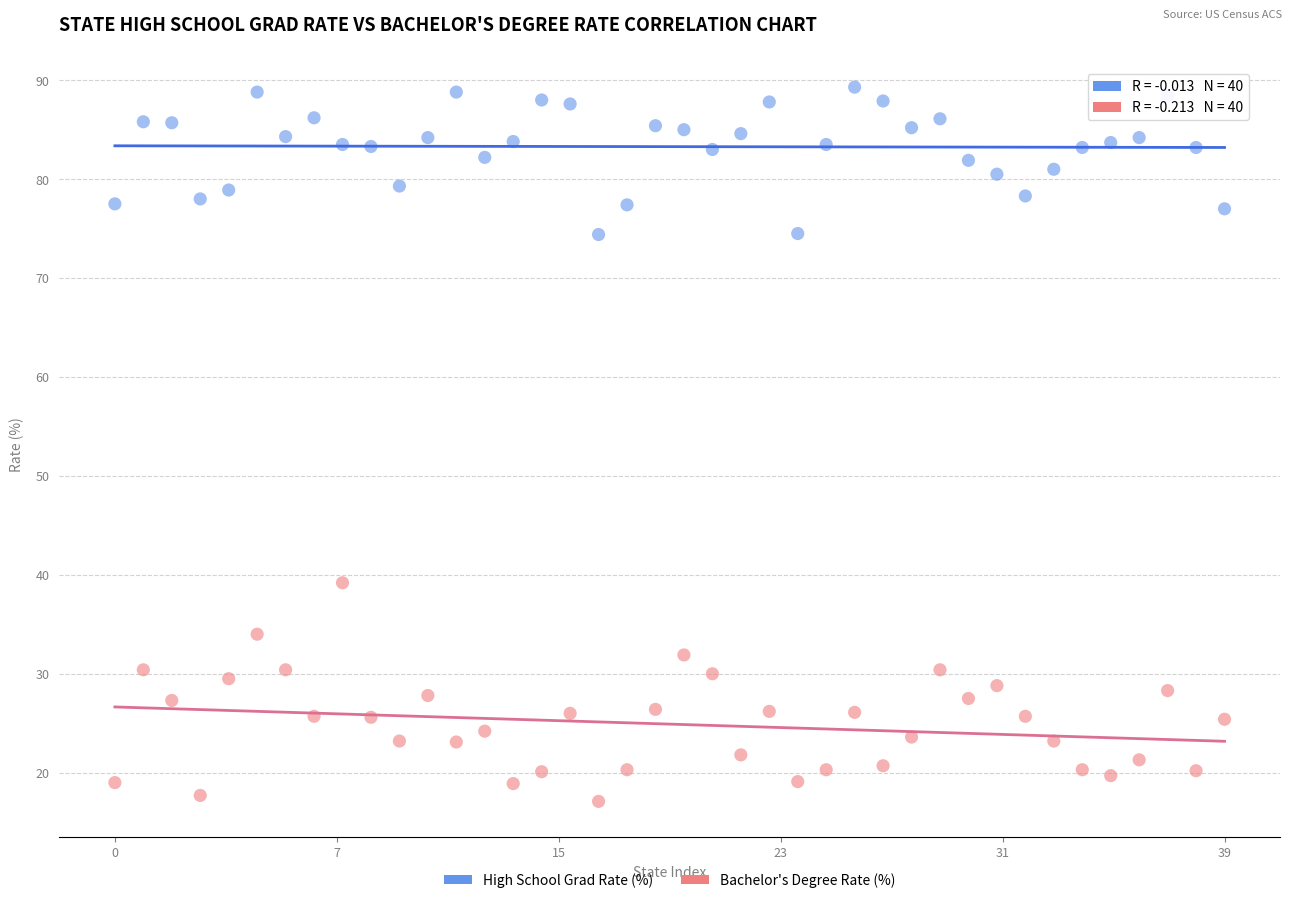

Which series reaches the maximum Y coordinate?

High School Grad Rate (%)